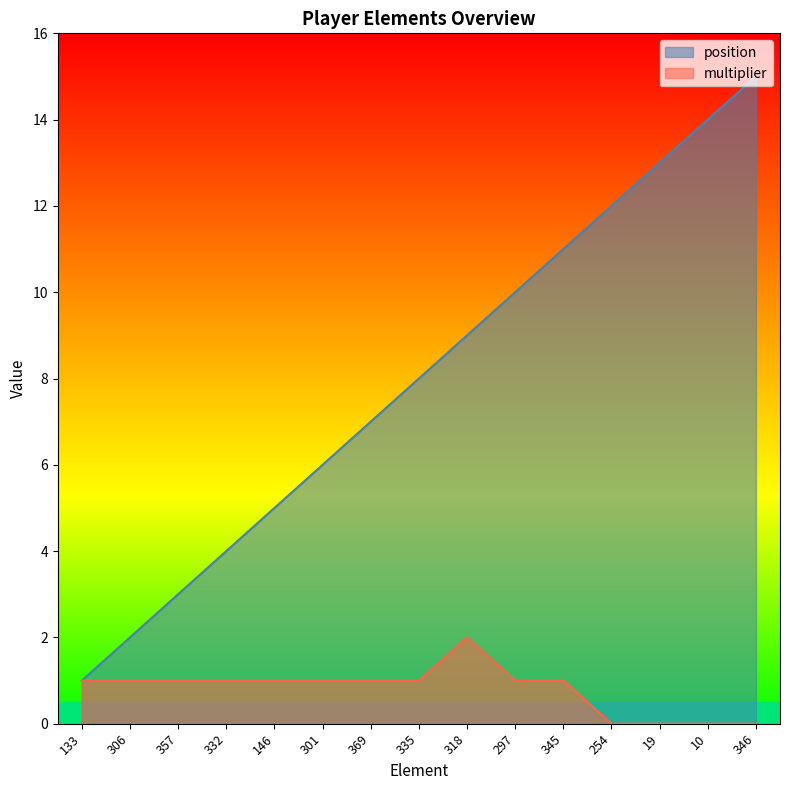

At which label does position reach its minimum?

133